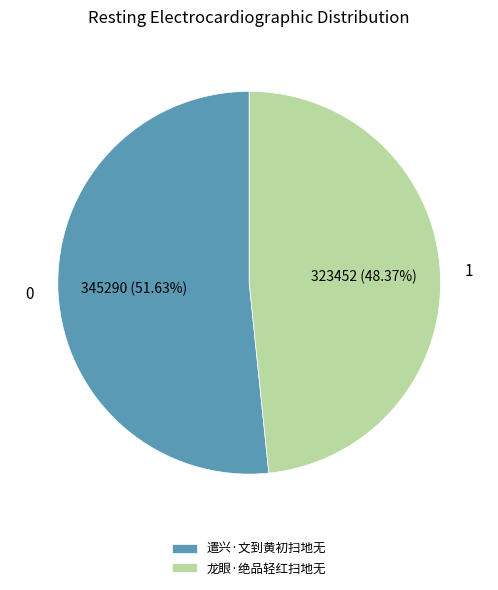

To the nearest percent, what percentage of the pie is 龙眼·绝品轻红扫地无?

48%